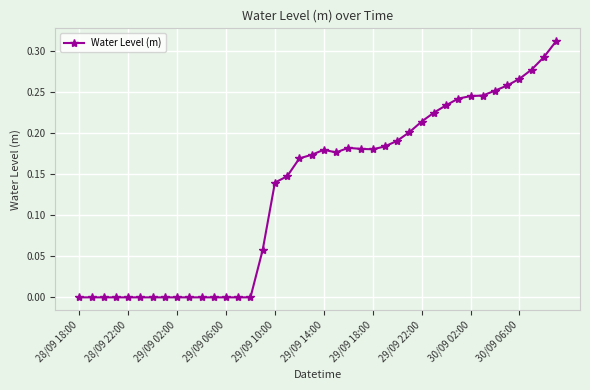

True or false: there are more than 1 points higher than both neighbors.

True